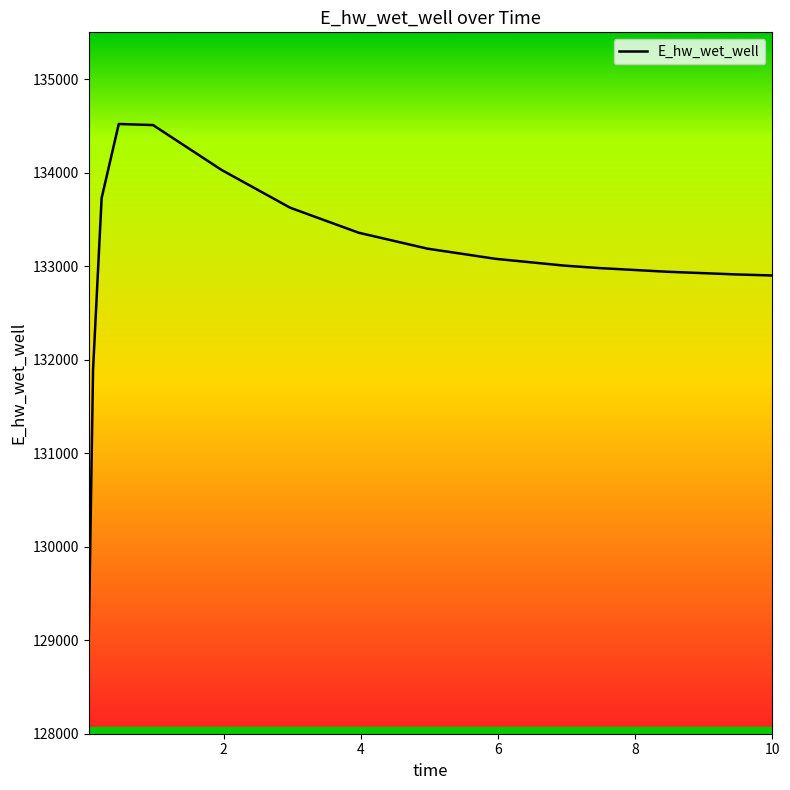

What is the greatest value displayed?

134520.0